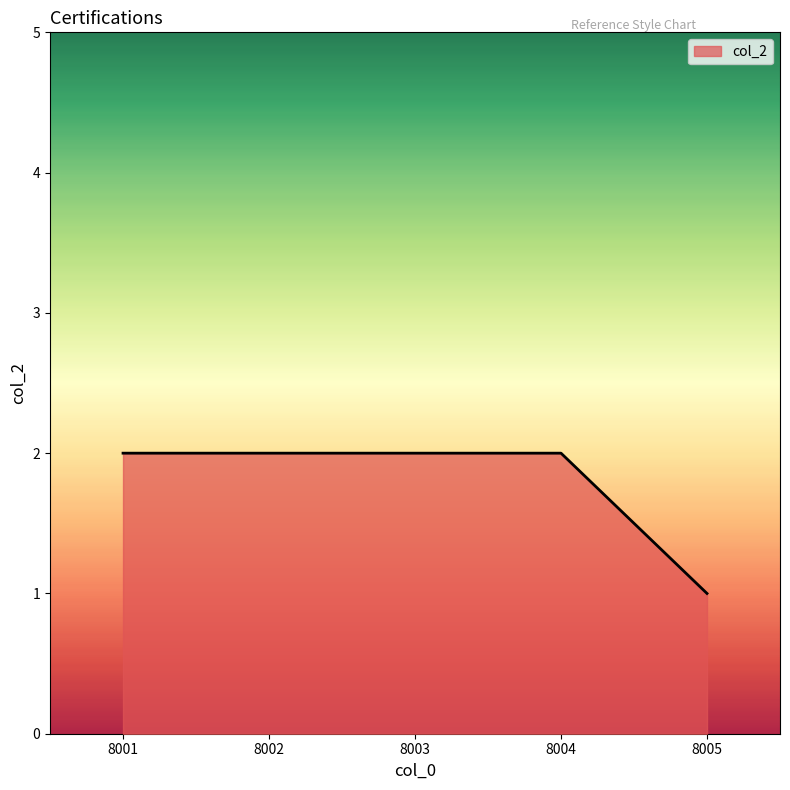

True or false: the data shows 2 at 8003.

True